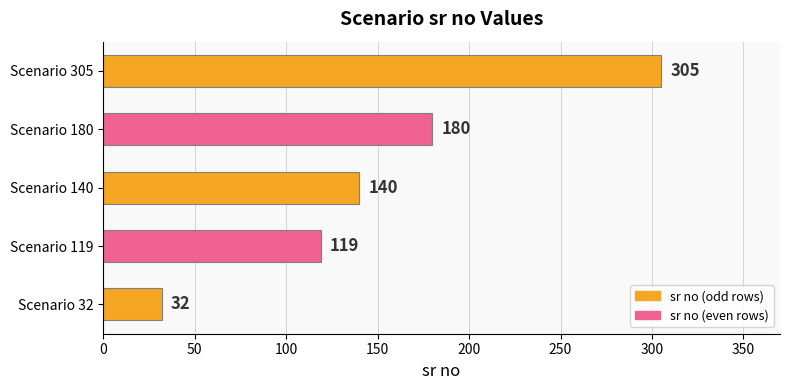

What is the difference between the second highest and second lowest values?

61